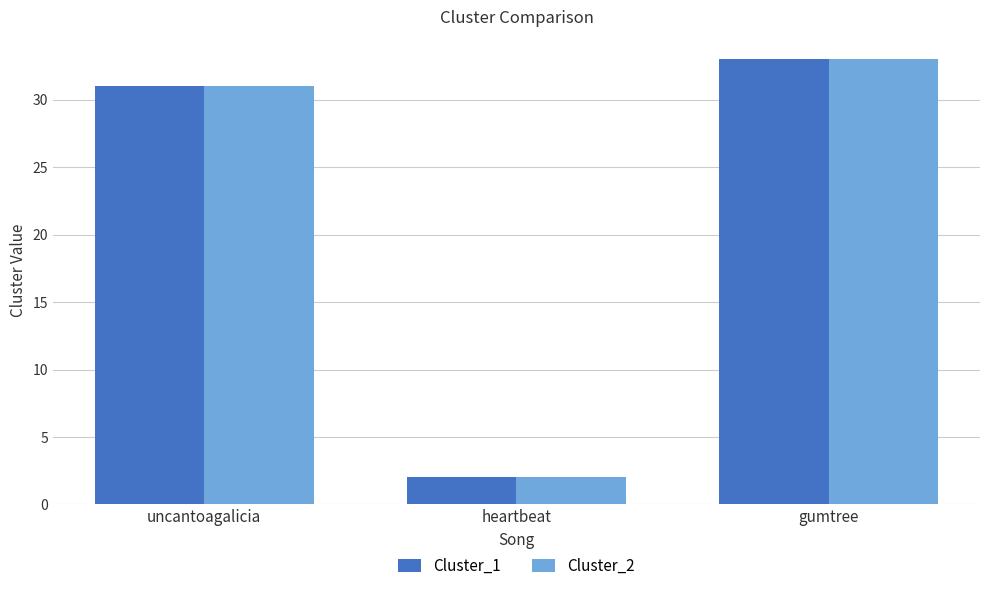

Reading right to left, extract all data points from this chart.

Cluster_1: 33	2	31
Cluster_2: 33	2	31